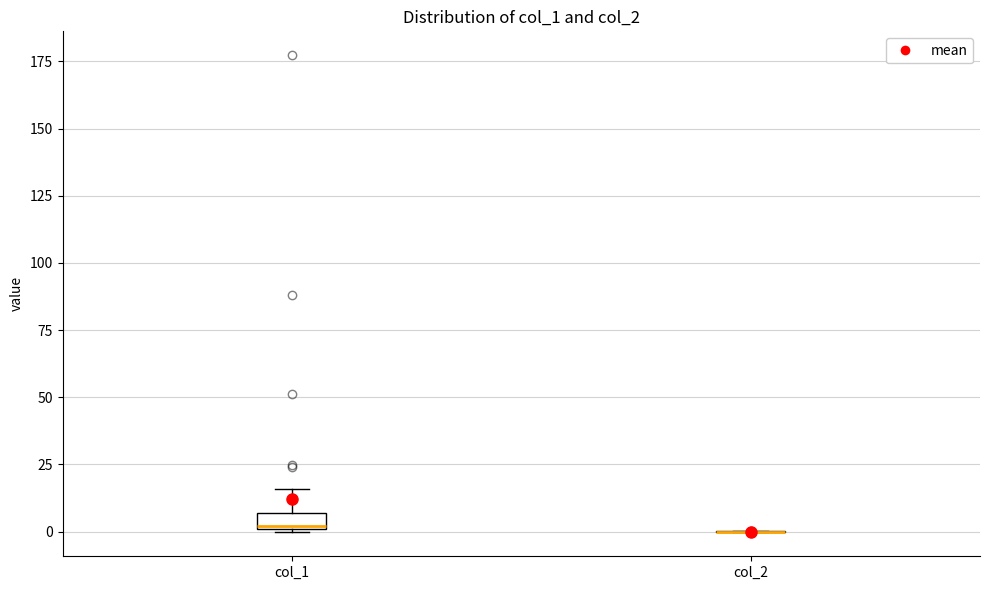

Where does the upper whisker of the box for col_1 end on the y-axis? The values are not printed on the chart, so give them approximately, as read against the axis.

15